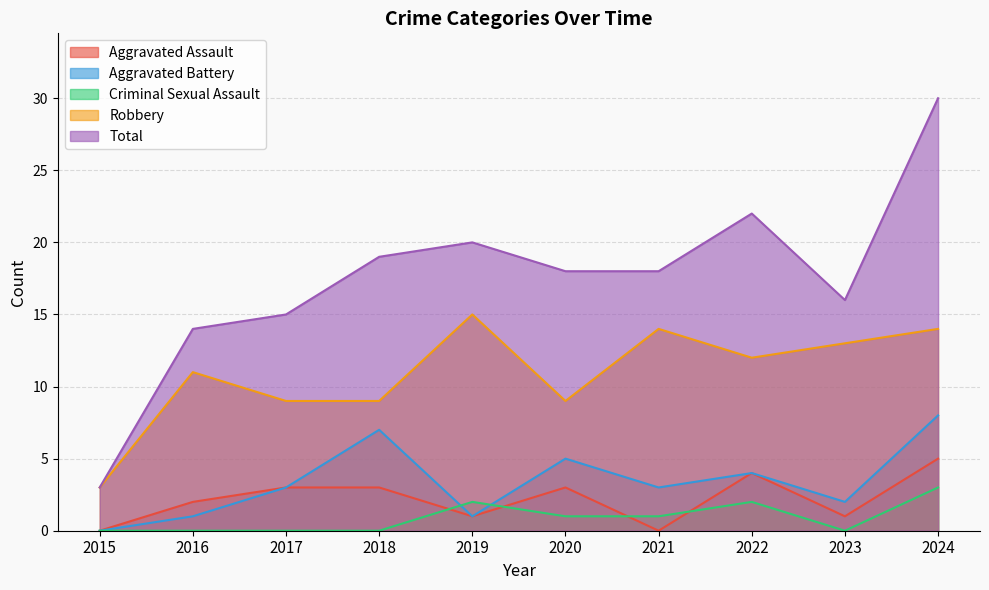

Is the value of Robbery at 2015 greater than the value of Aggravated Assault at 2023?

Yes